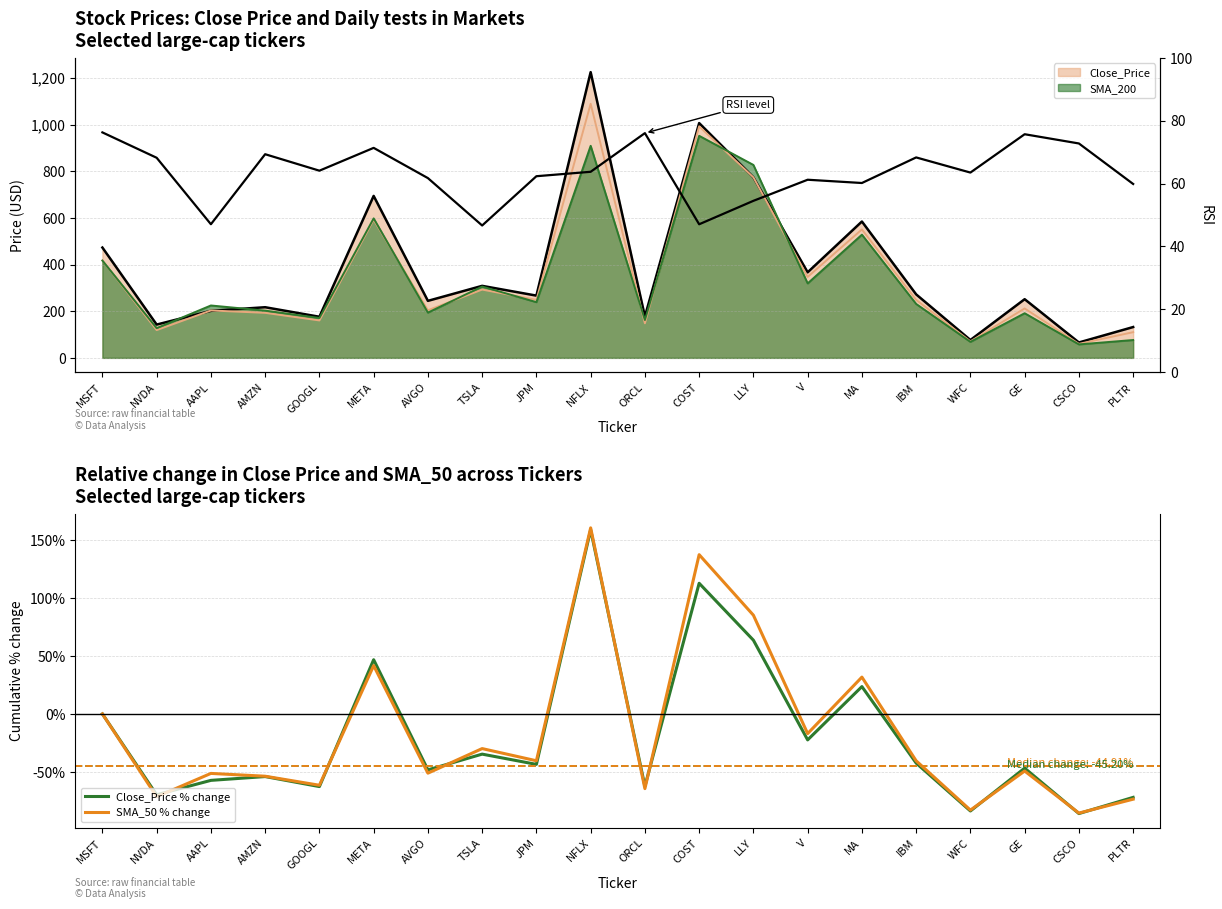

What is the label of the 10th point from the left?

NFLX